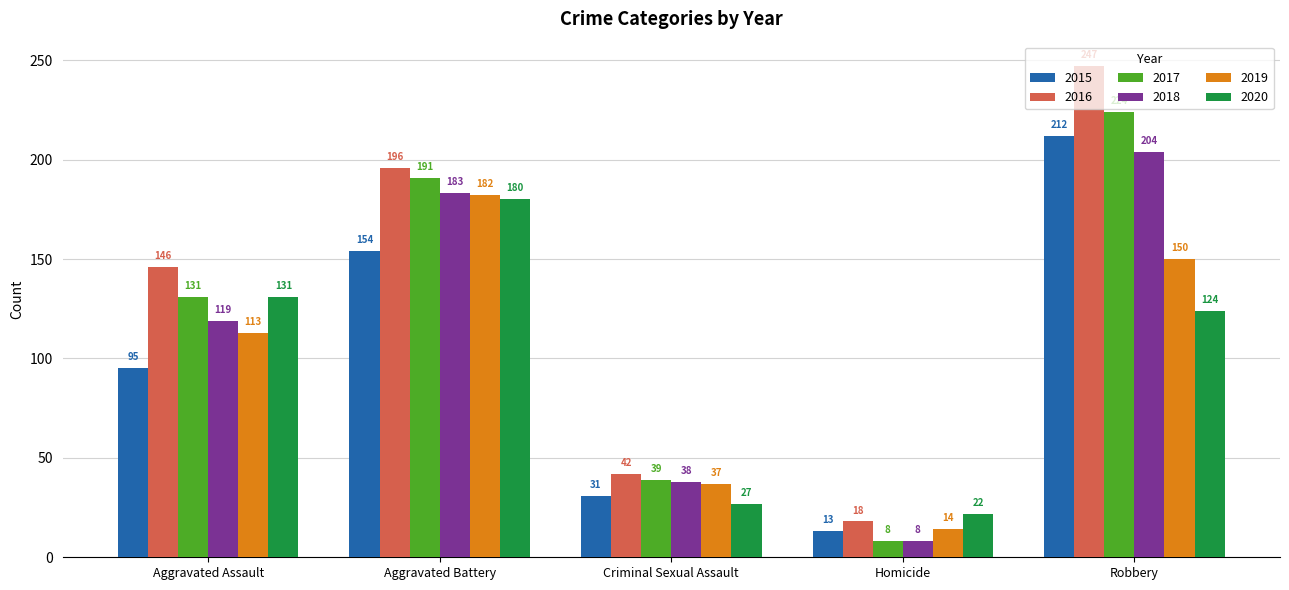

Rank the categories by 2016 value from highest to lowest.

Robbery, Aggravated Battery, Aggravated Assault, Criminal Sexual Assault, Homicide